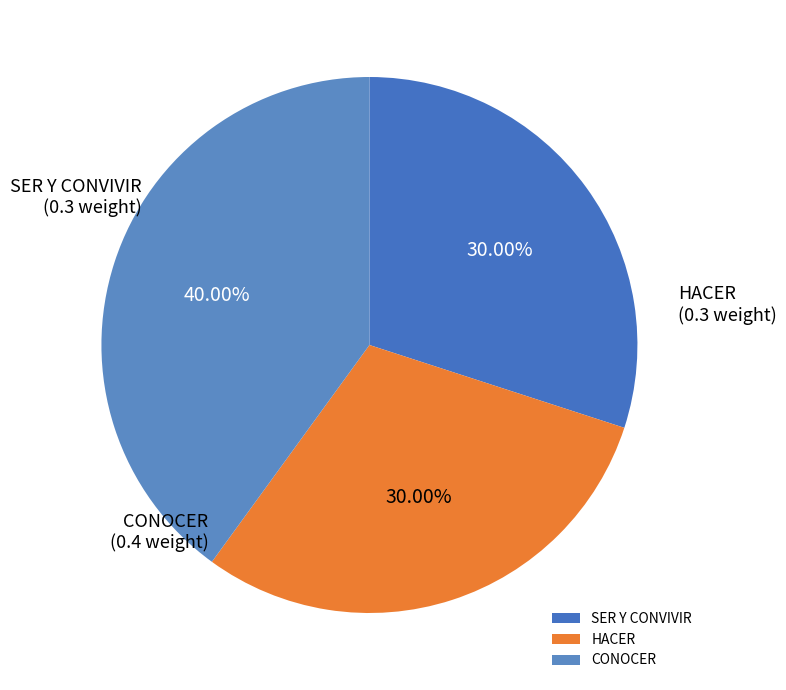

Is it true that CONOCER is 40% of the pie?

True